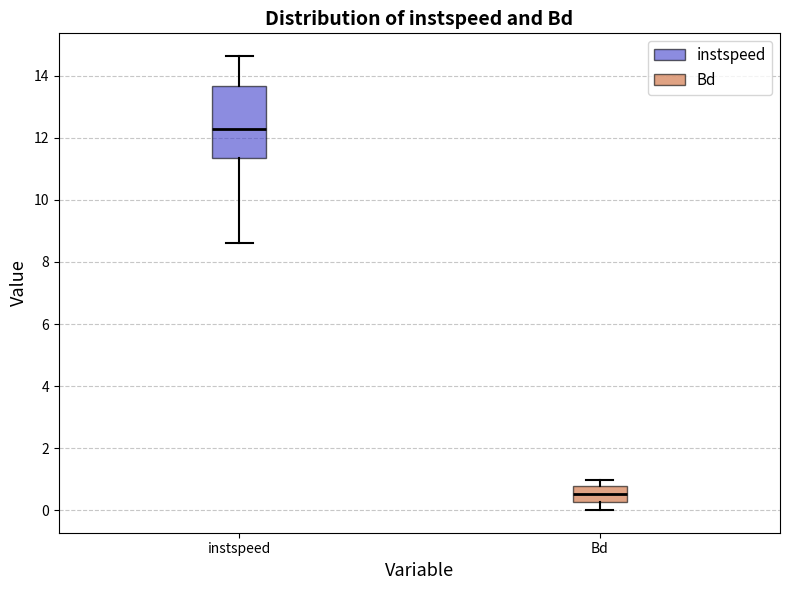

Where does the lower whisker of the box for Bd end on the y-axis? The values are not printed on the chart, so give them approximately, as read against the axis.

0.0